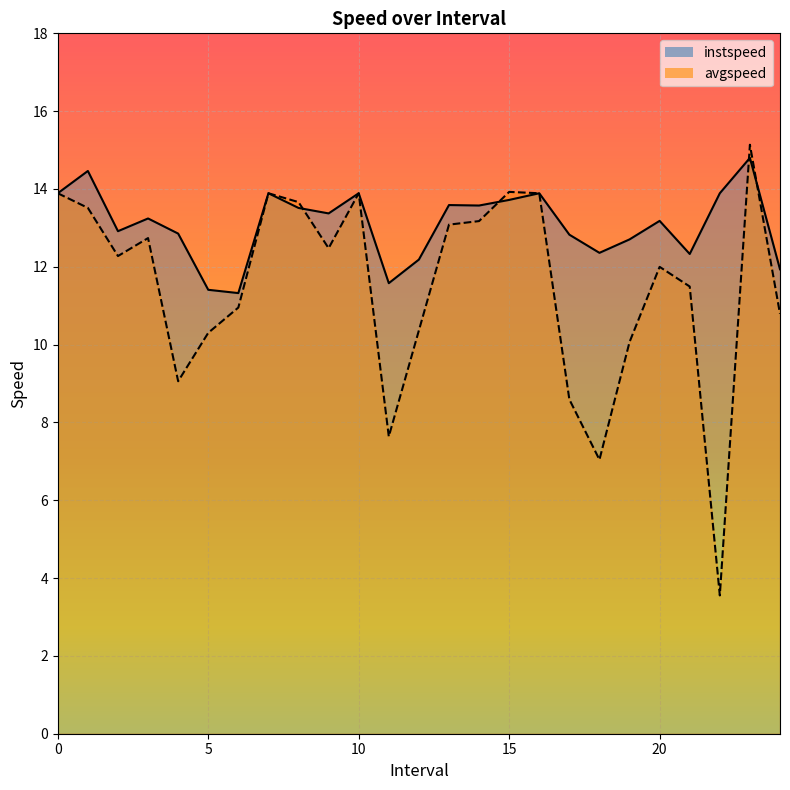

How many lines are shown in the chart?

2